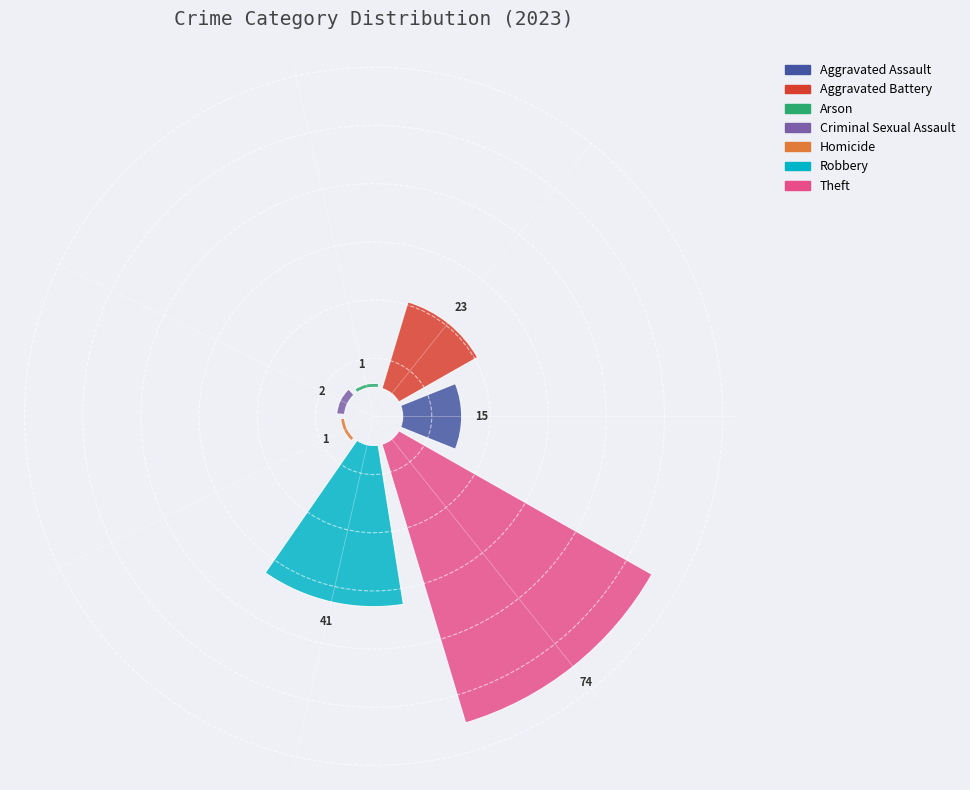

Between Robbery and Arson, which is larger?

Robbery